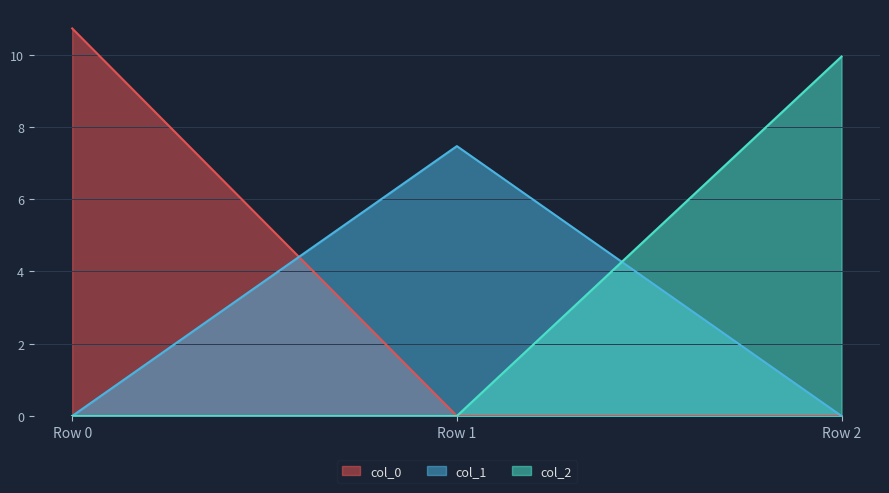

What is the average value of the col_2 series?

3.3